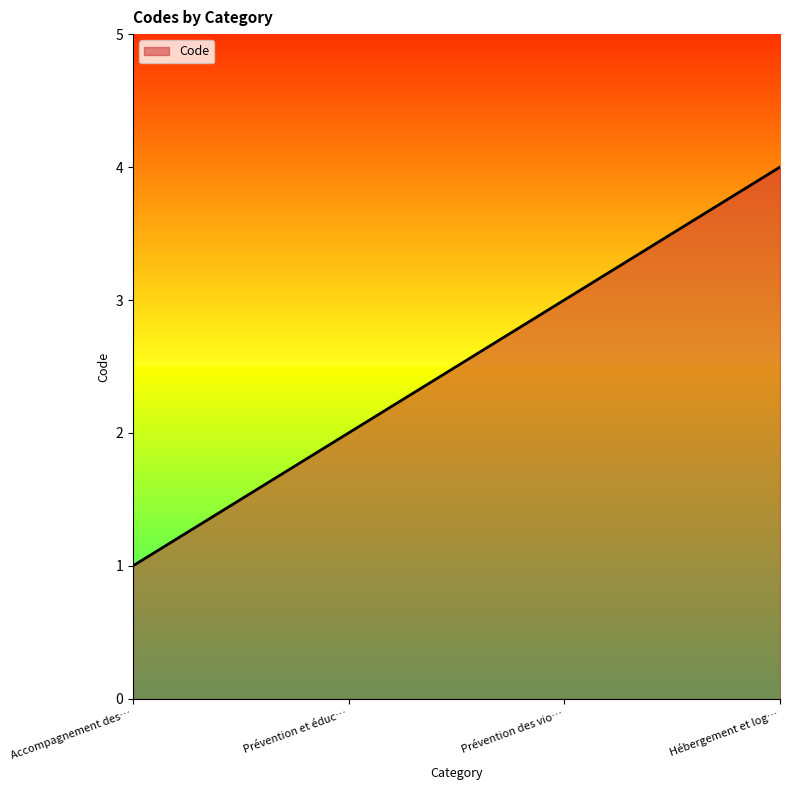

What value does the data have at Prévention des vio…?

3